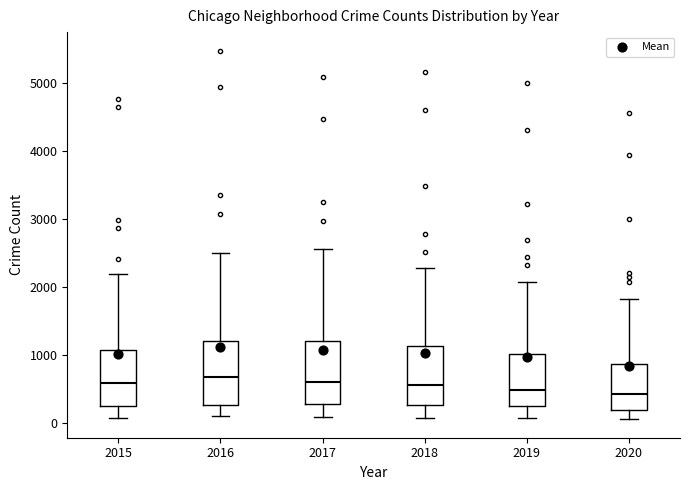

Reading left to right, read every box against the y-axis: the position of its median line, the range the box covers, and the ends of its whiskers. The values are not printed on the chart, so give them approximately, as read against the axis.

2015: median 600, box 300 to 1100, whiskers 100 to 2200
2016: median 700, box 300 to 1200, whiskers 100 to 2500
2017: median 600, box 300 to 1200, whiskers 100 to 2600
2018: median 600, box 300 to 1100, whiskers 100 to 2300
2019: median 500, box 300 to 1000, whiskers 100 to 2100
2020: median 400, box 200 to 900, whiskers 100 to 1800